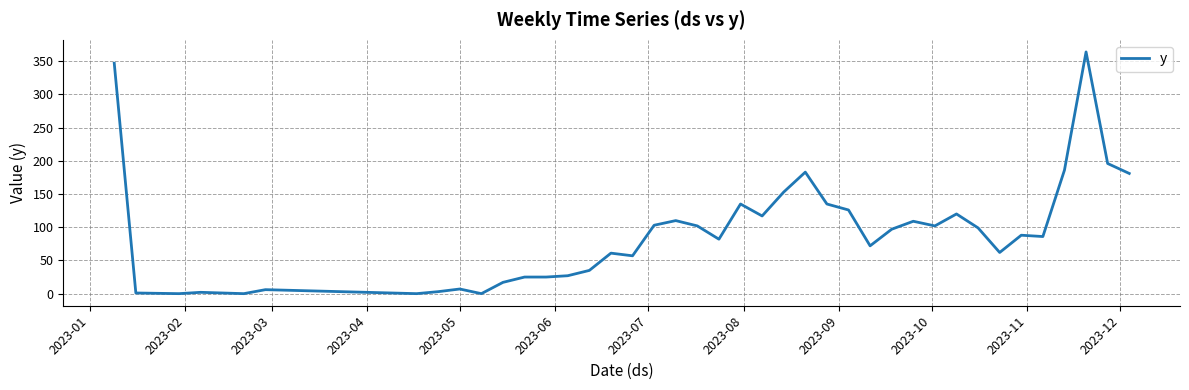

What is the sum of all values?

3621